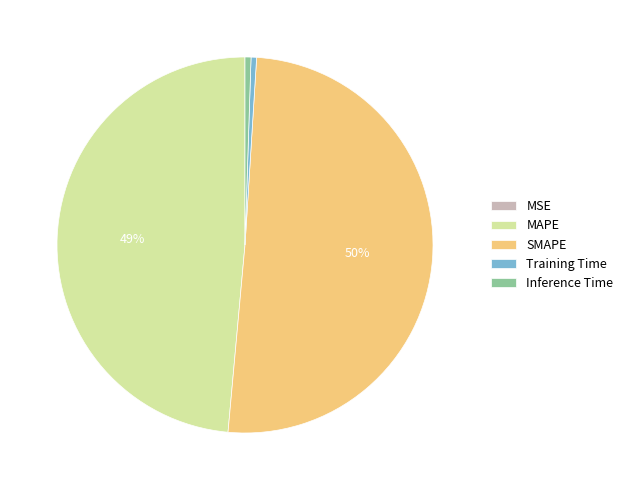

Is MAPE the majority of the pie?

No